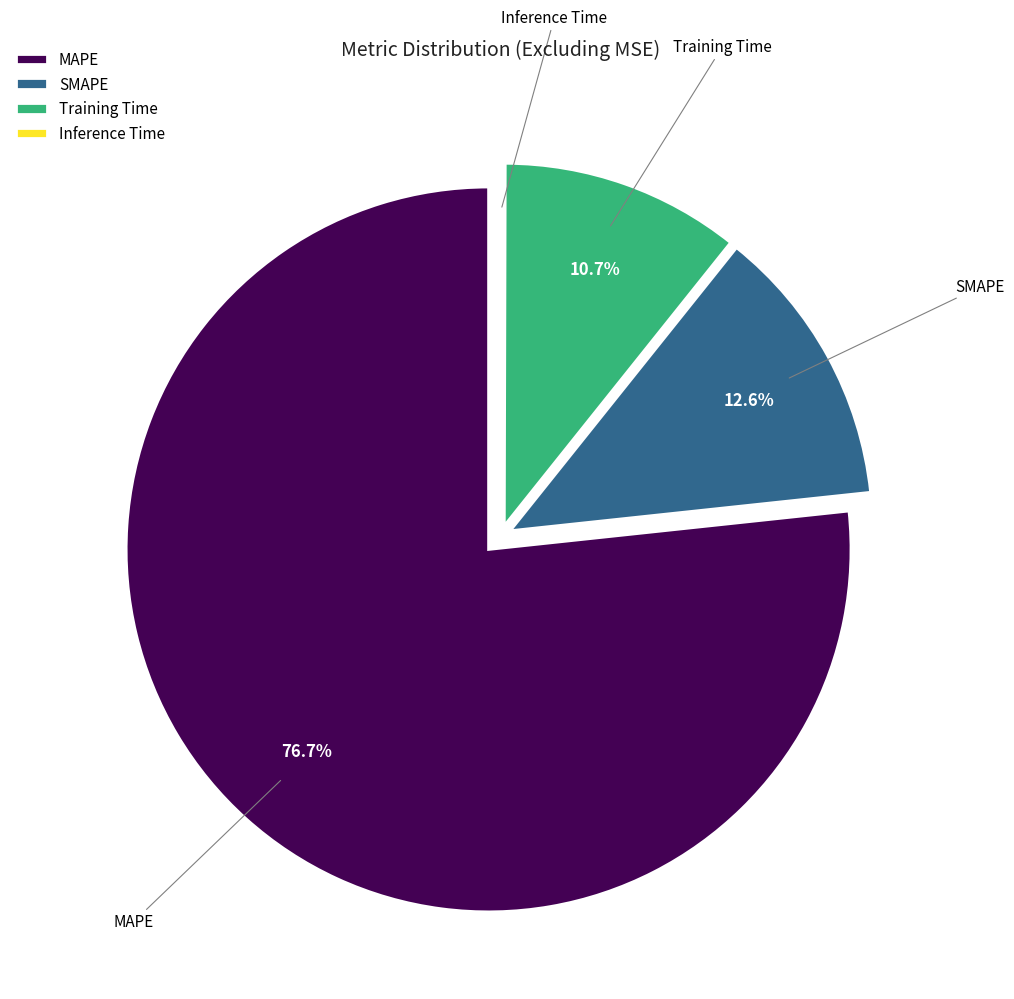

What is the total percentage of Training Time and MAPE?

87.4%